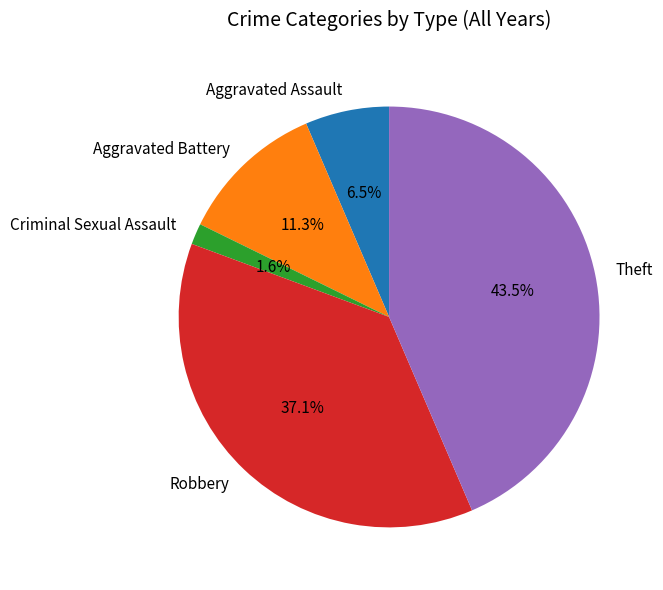

Which slice is the largest?

Theft